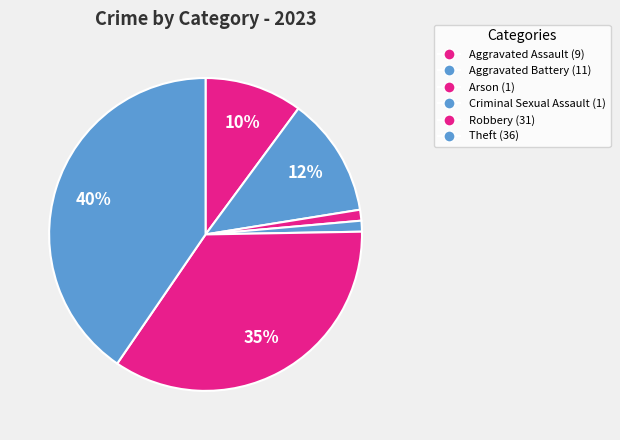

Approximately how many times larger is the value at Criminal Sexual Assault compared to Aggravated Battery?

0.1